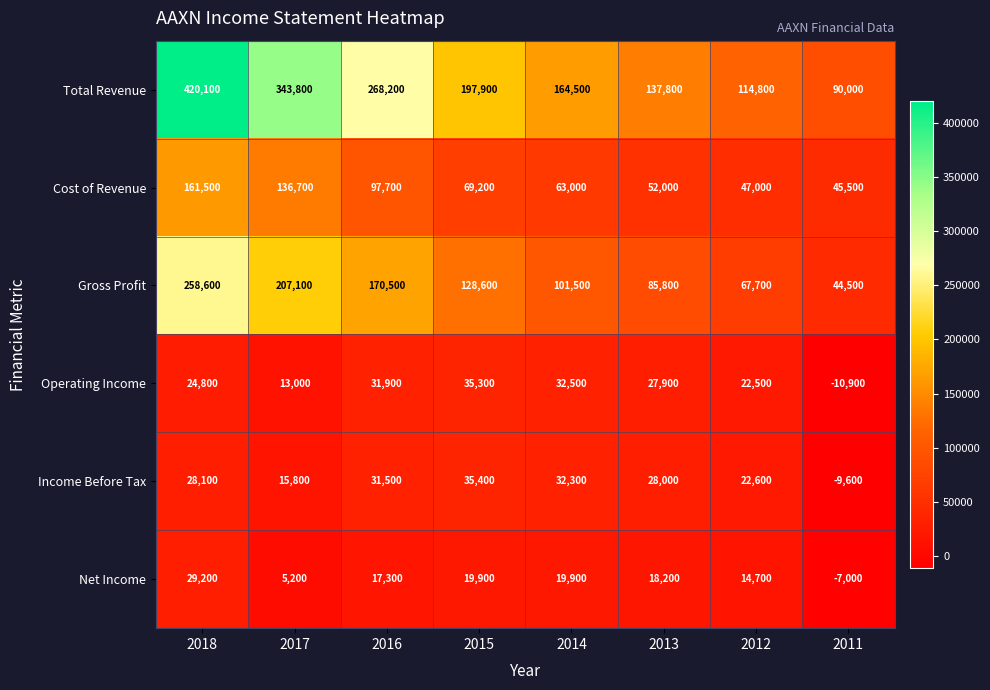

What is the approximate value of Operating Income at 2012, to the nearest 10?

22500